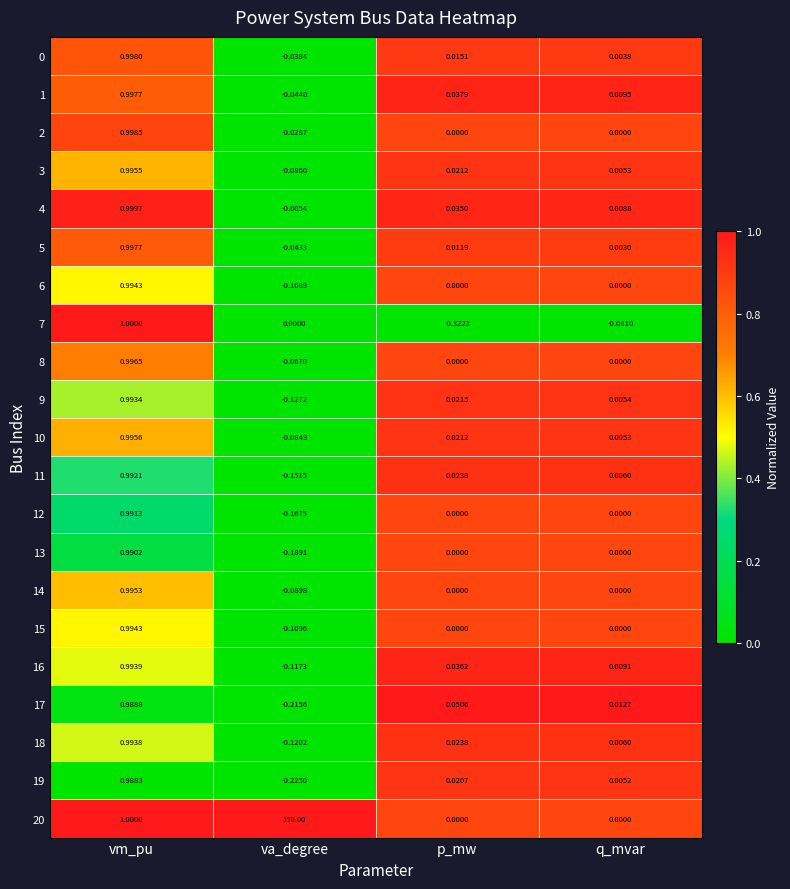

Rank the categories by 10 value from highest to lowest.

vm_pu, p_mw, q_mvar, va_degree